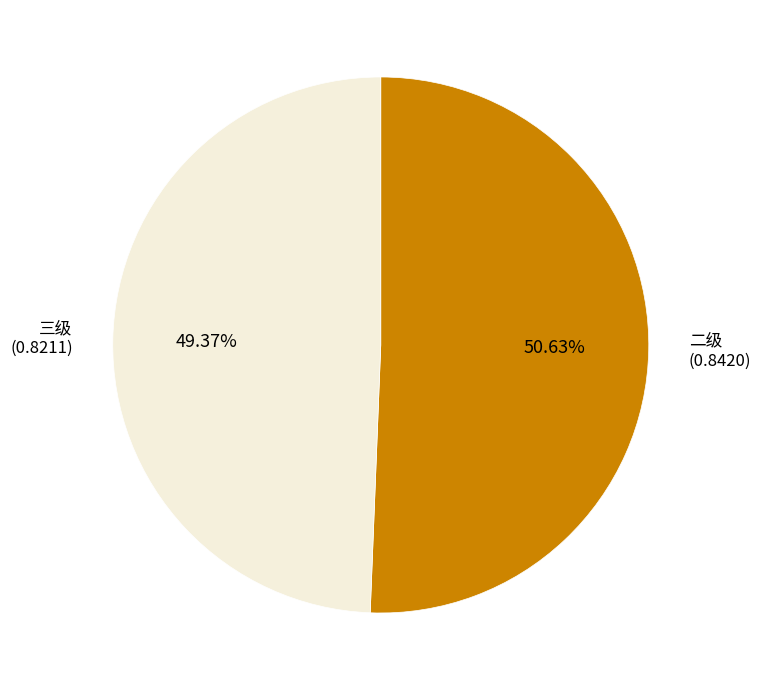

To the nearest percent, what is the difference between the largest and smallest slice percentages?

1%